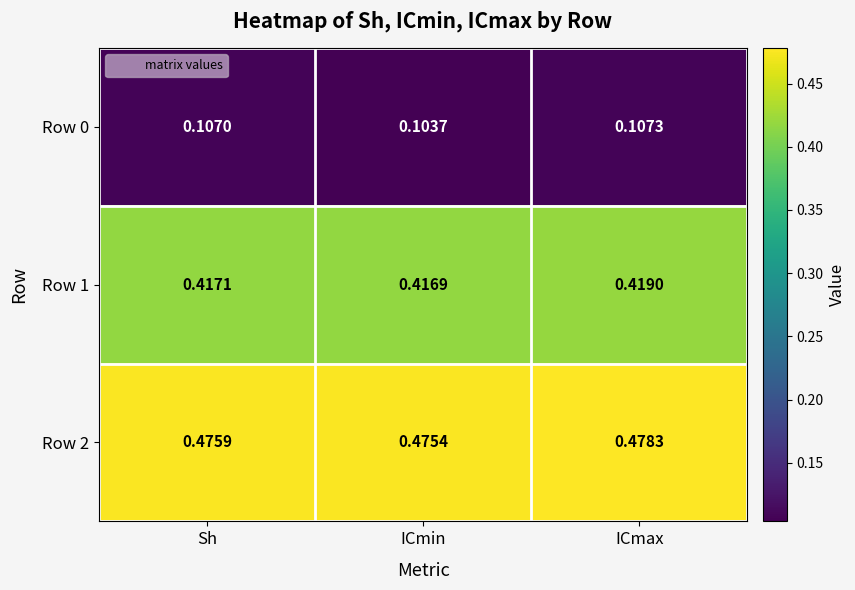

Which category has the highest value across all series?

ICmax